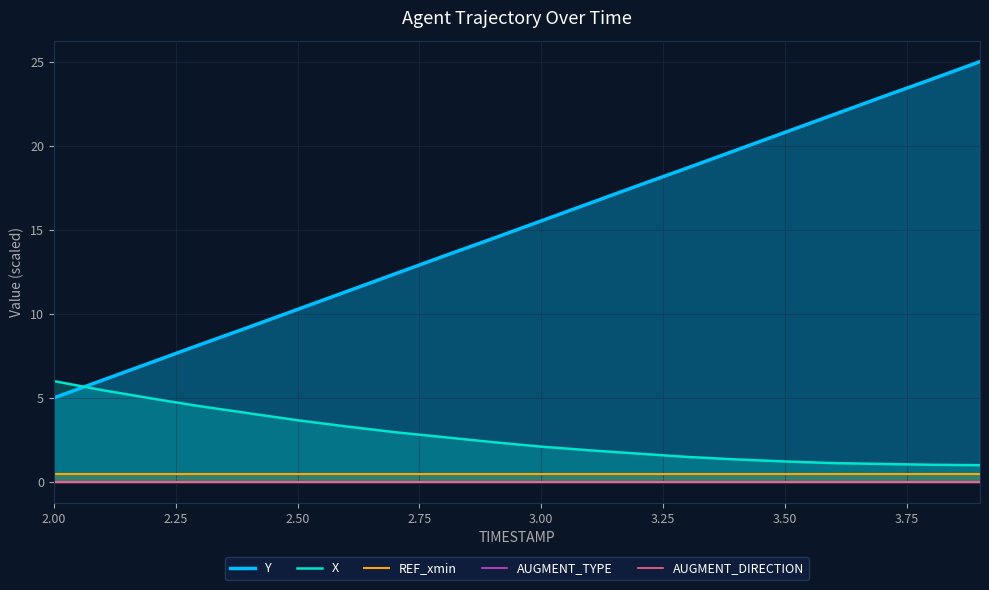

What is the highest value of the X series?

6.0